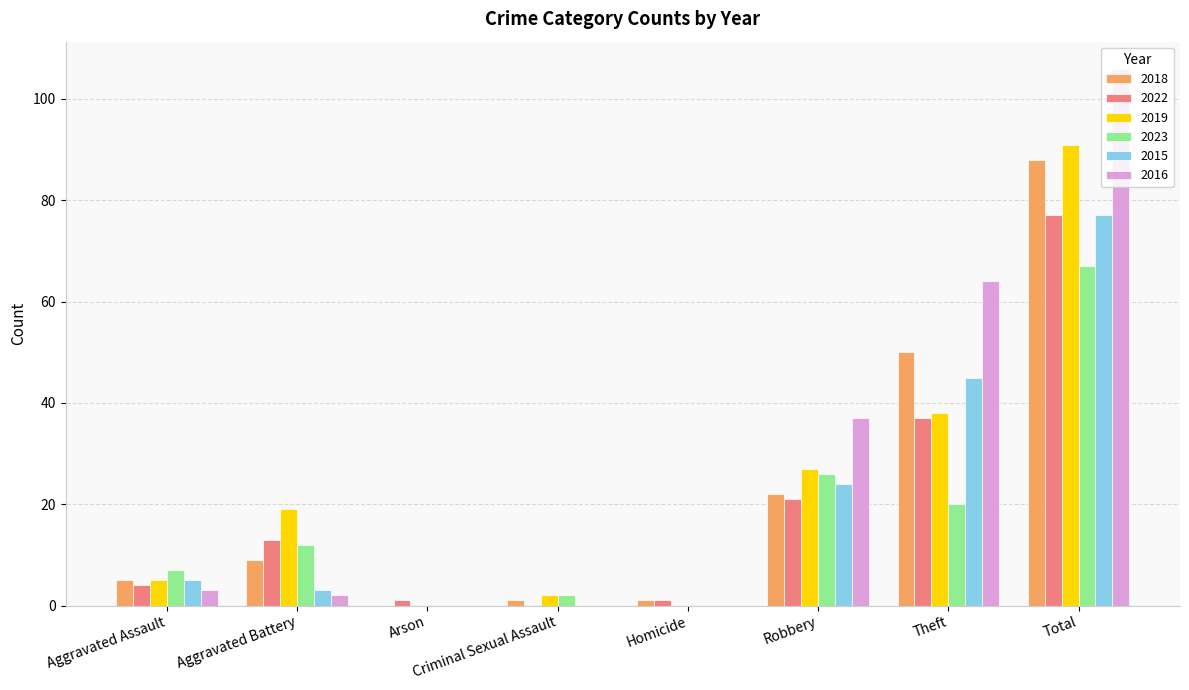

What is the maximum value shown in the chart?

106